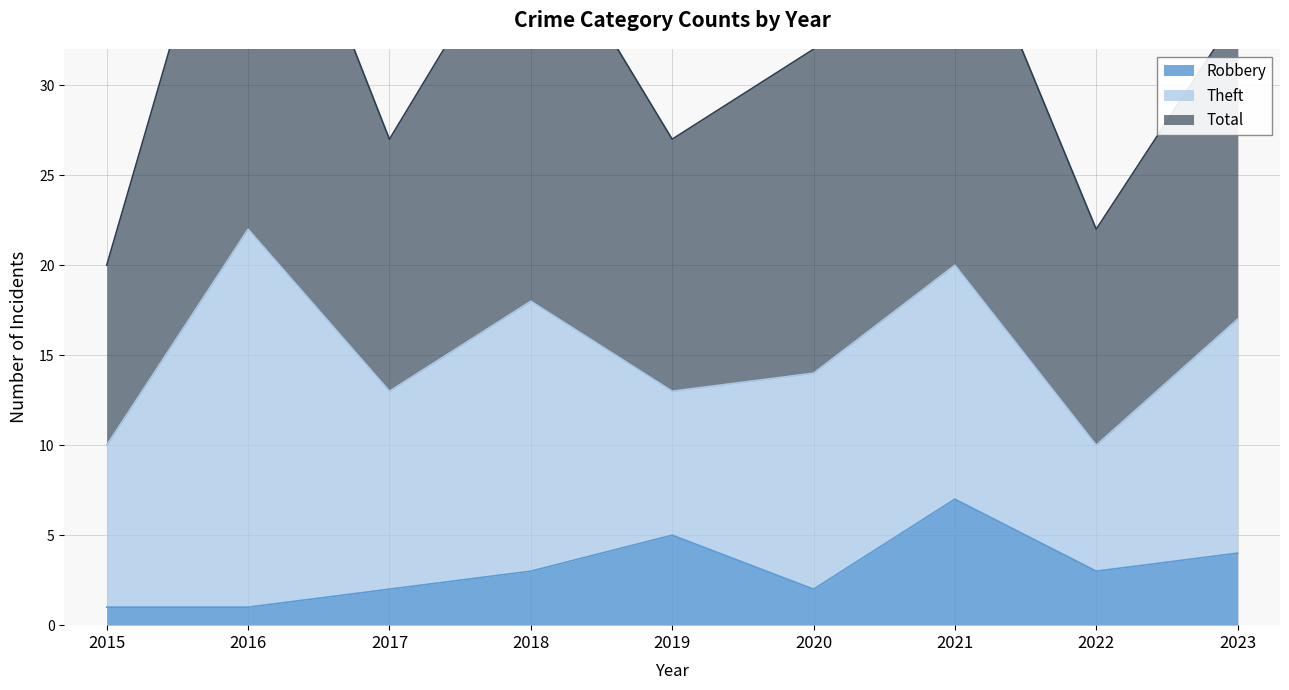

True or false: Total has a value of 27 at 2019.

True